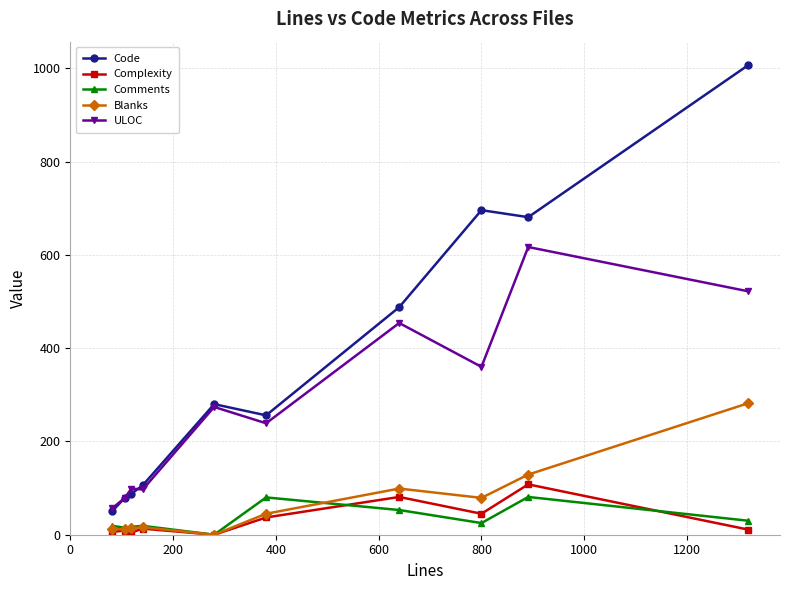

What is the lowest value of the ULOC series?

57